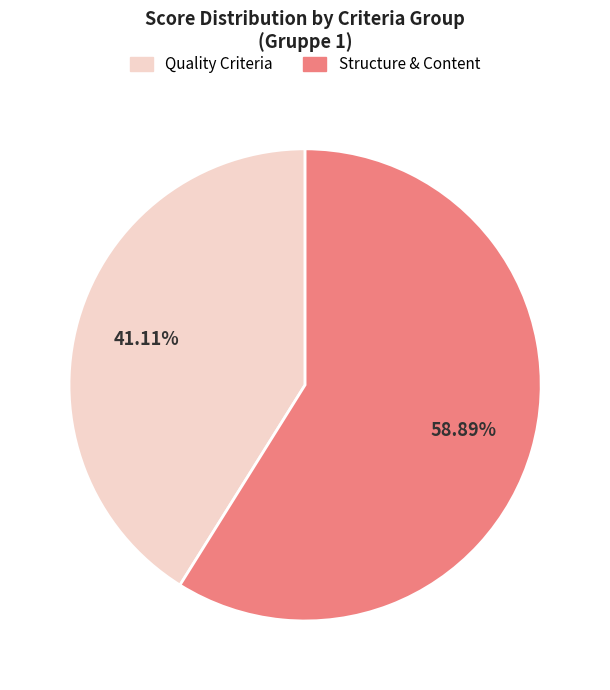

Is there any slice that represents more than half of the pie?

Yes